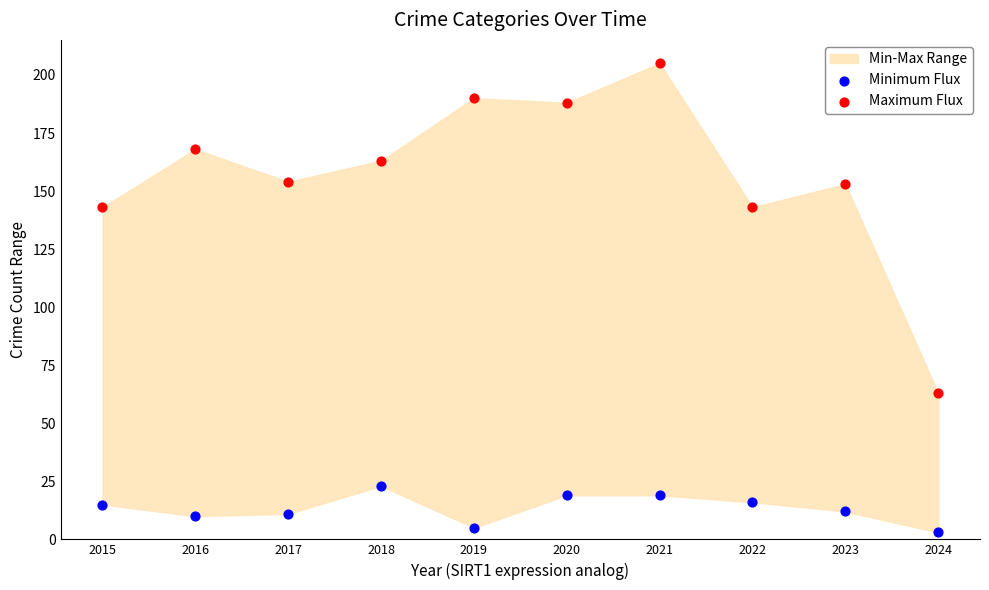

Across all data points, what is the range of Y values (max minus min)?

202